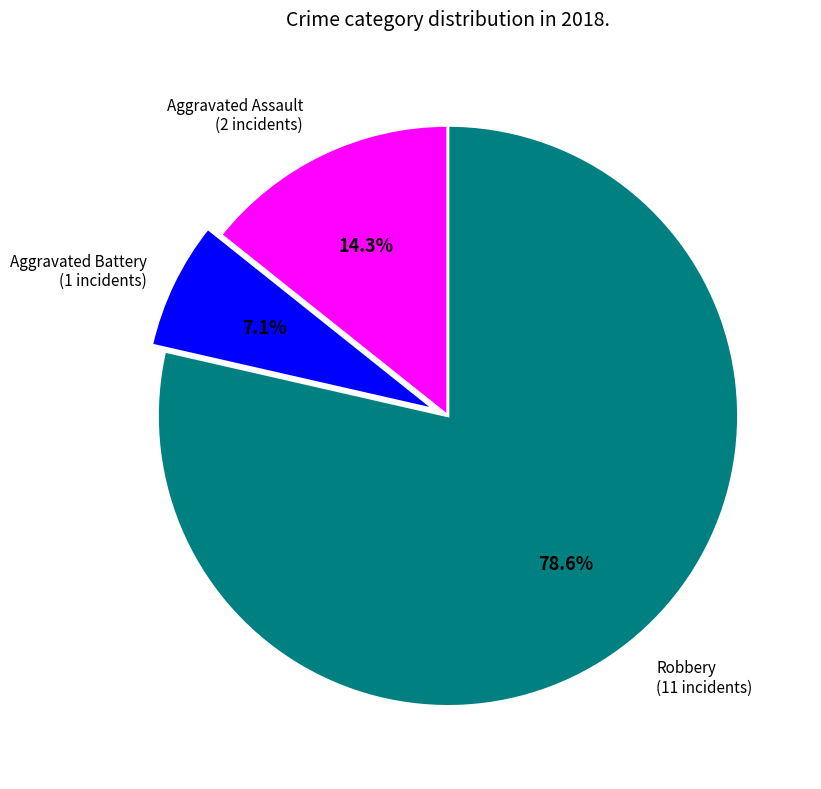

Which category has the biggest portion of the pie?

Robbery